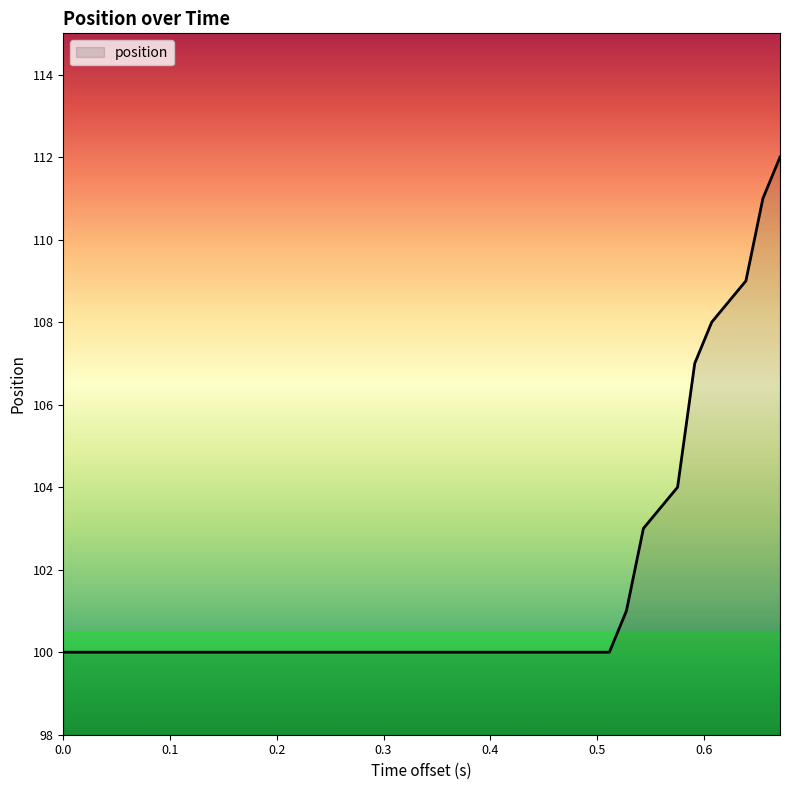

Reading left to right, extract all data points from this chart.

100	100	100	100	100	100	100	100	100	100	100	100	100	100	100	100	100	100	100	100	100	100	100	100	100	100	100	100	100	100	100	100	101	103	104	107	108	109	111	112